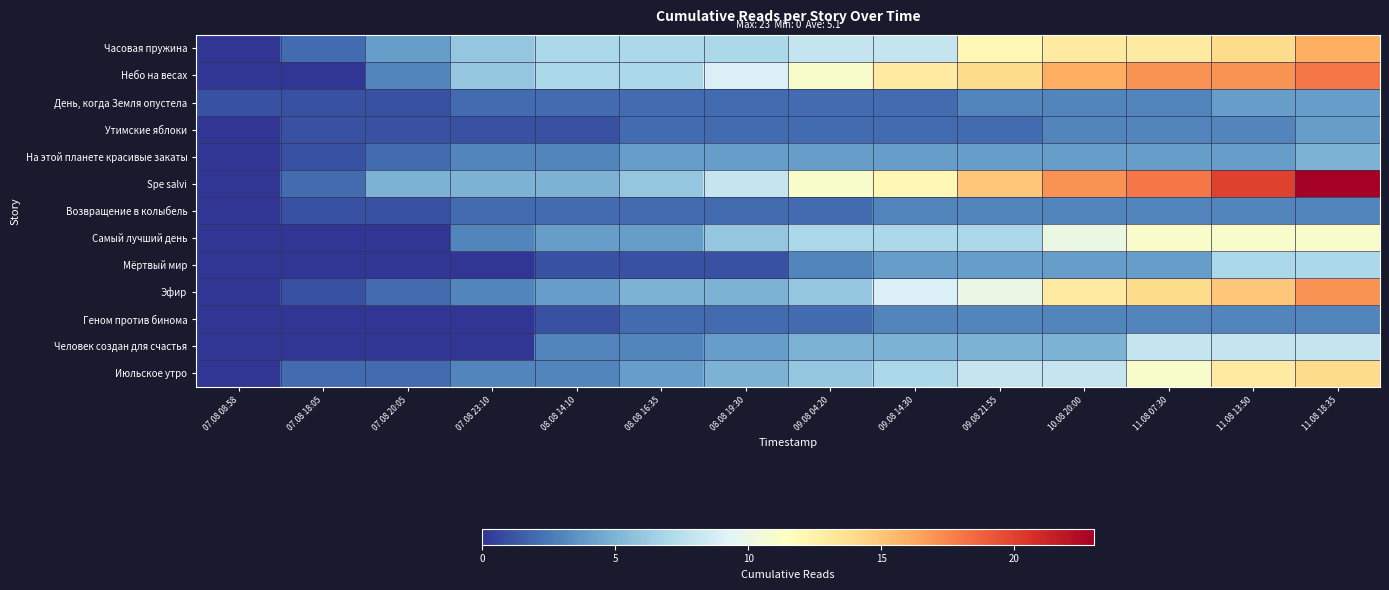

How many series are shown in this chart?

13